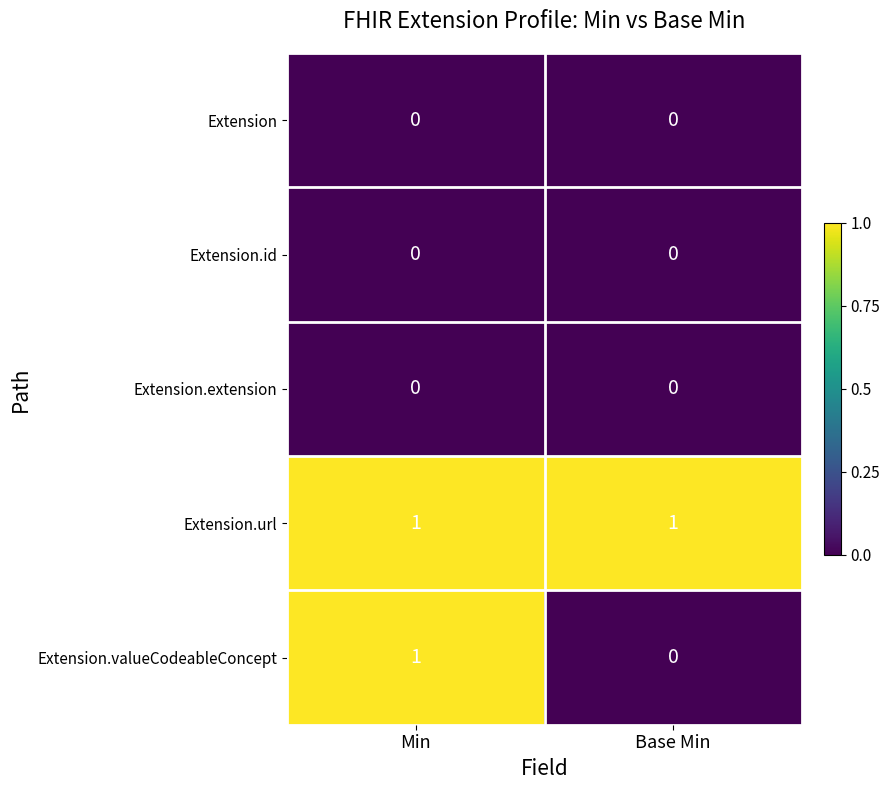

The value of Extension.valueCodeableConcept at Min is 1. True or false?

True